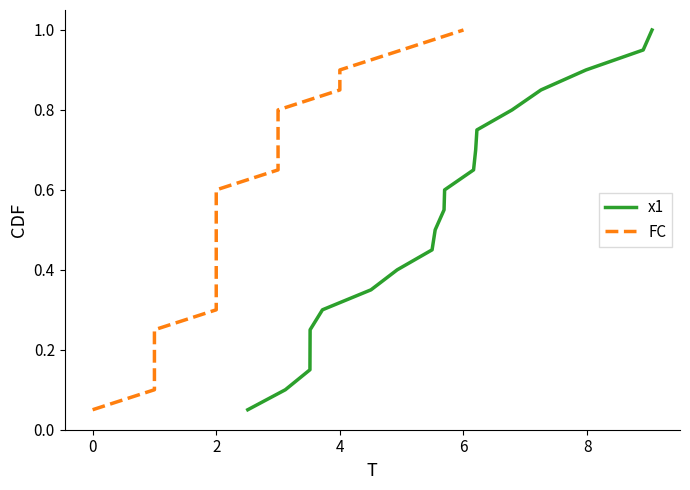

True or false: x1 and FC cross at least once.

False